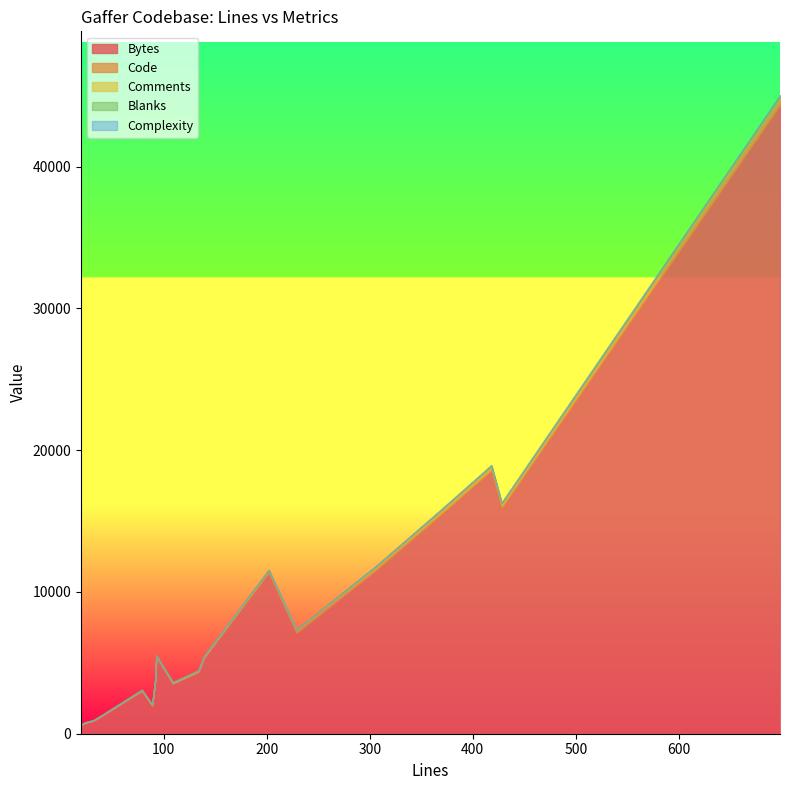

True or false: Blanks and Bytes cross at least once.

False